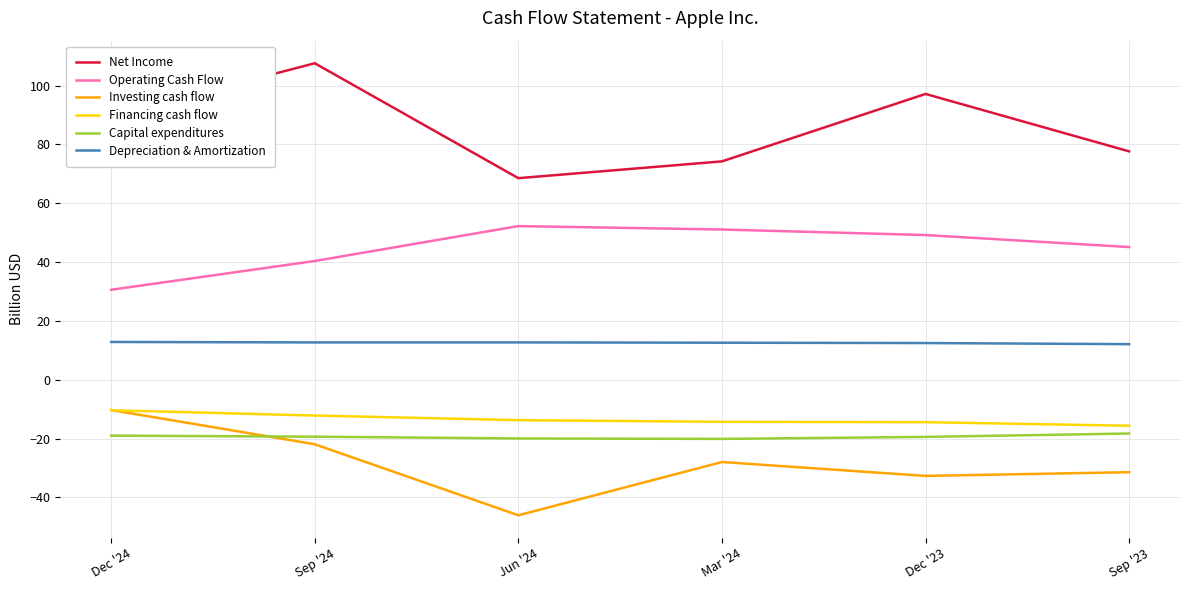

What is the average value of the Depreciation & Amortization series?

12.6